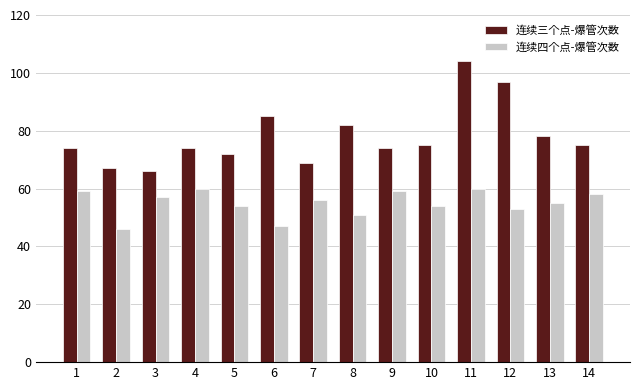

At which label does 连续四个点-爆管次数 first exceed 56?

1